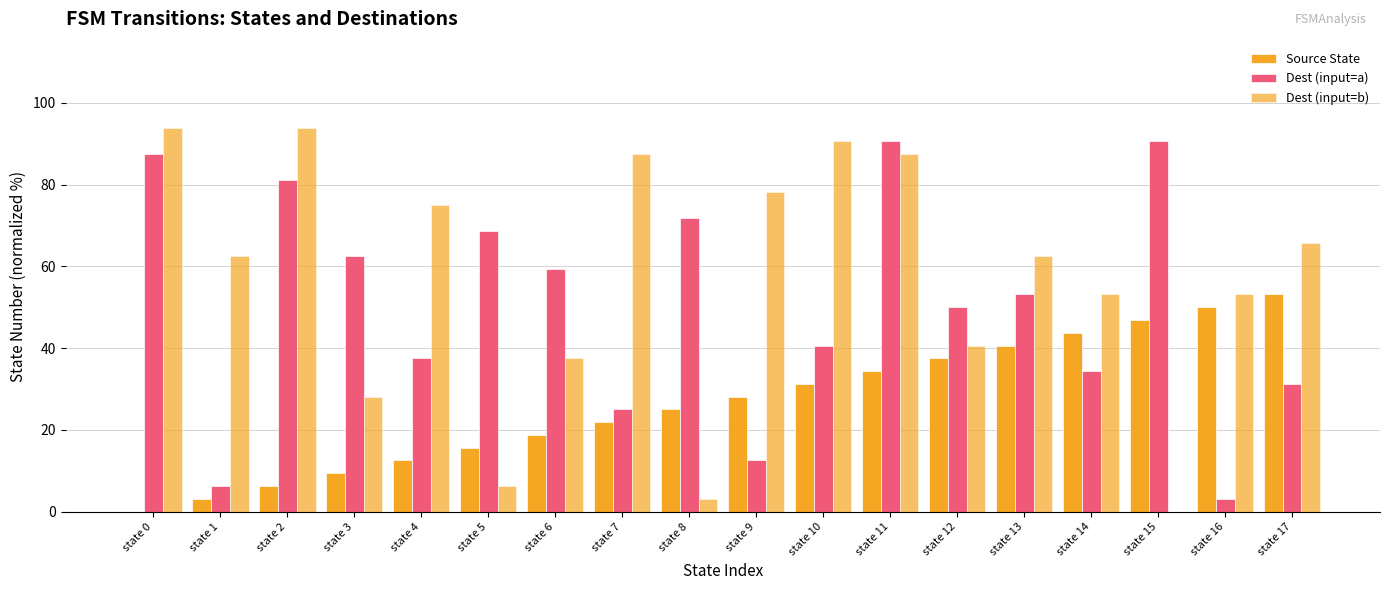

The Source State series shows 3.1 at state 1. True or false?

True